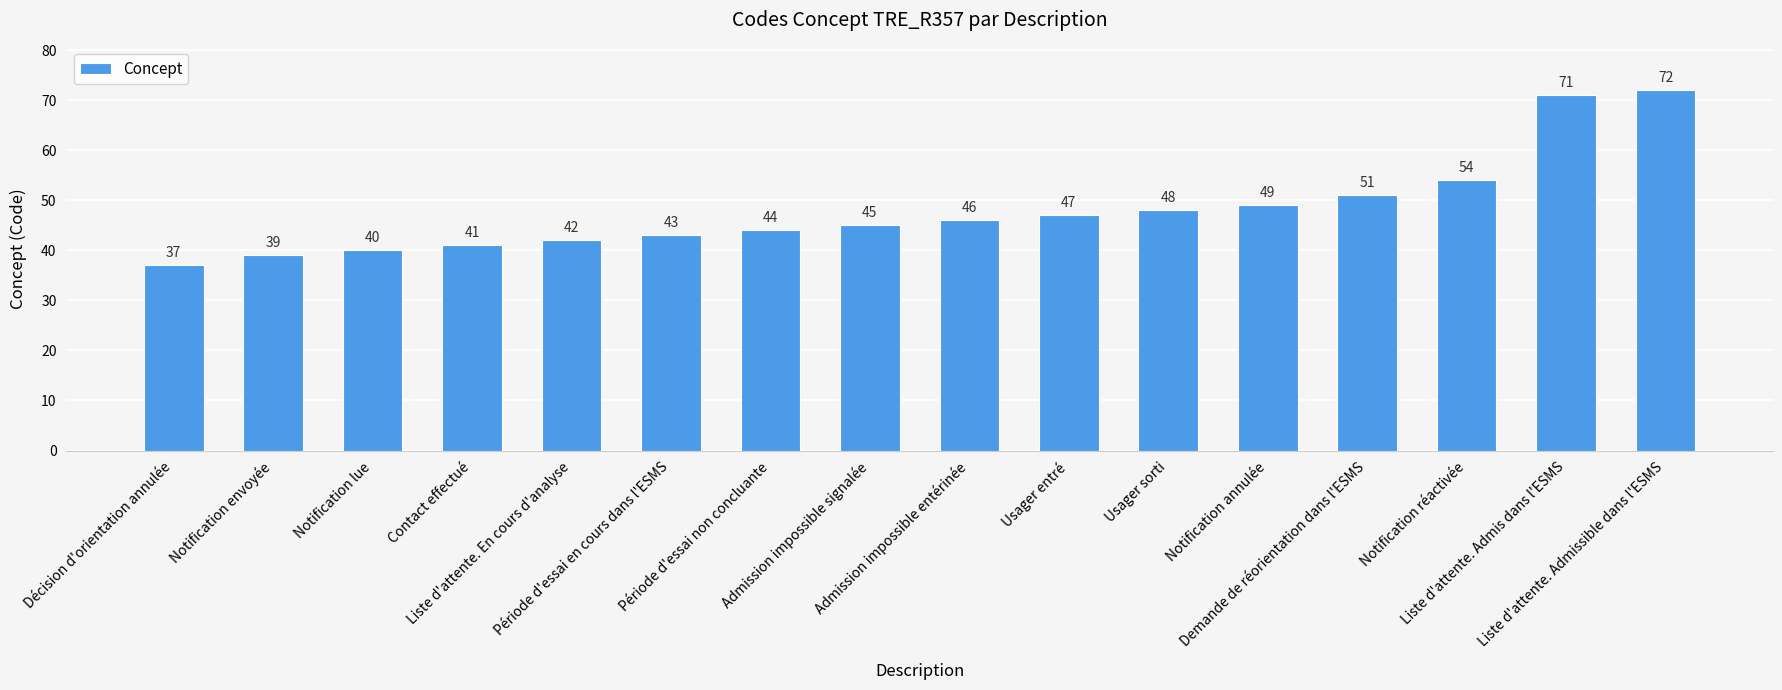

Which label corresponds to the smallest value in the chart?

Décision d'orientation annulée